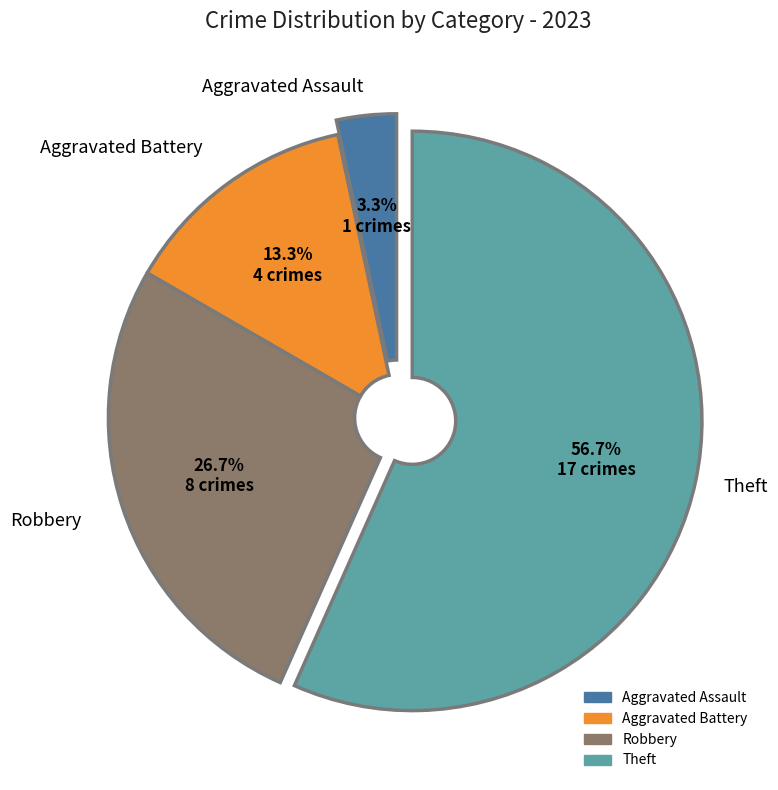

To the nearest percent, what is the average slice percentage?

25%